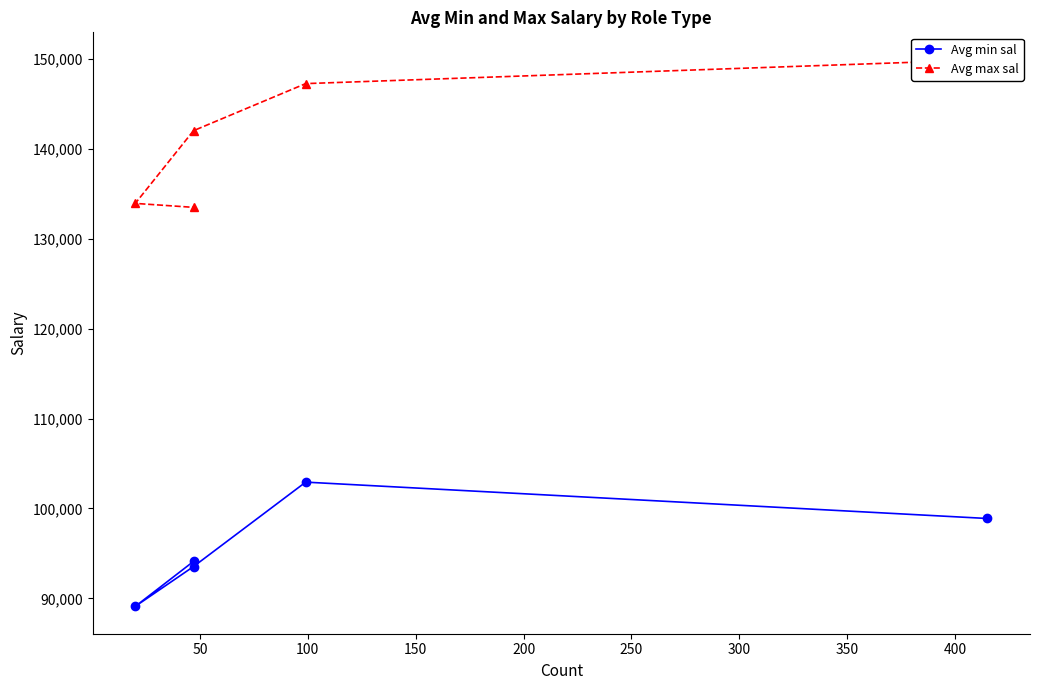

How many data points in Avg max sal are above 142042?

3